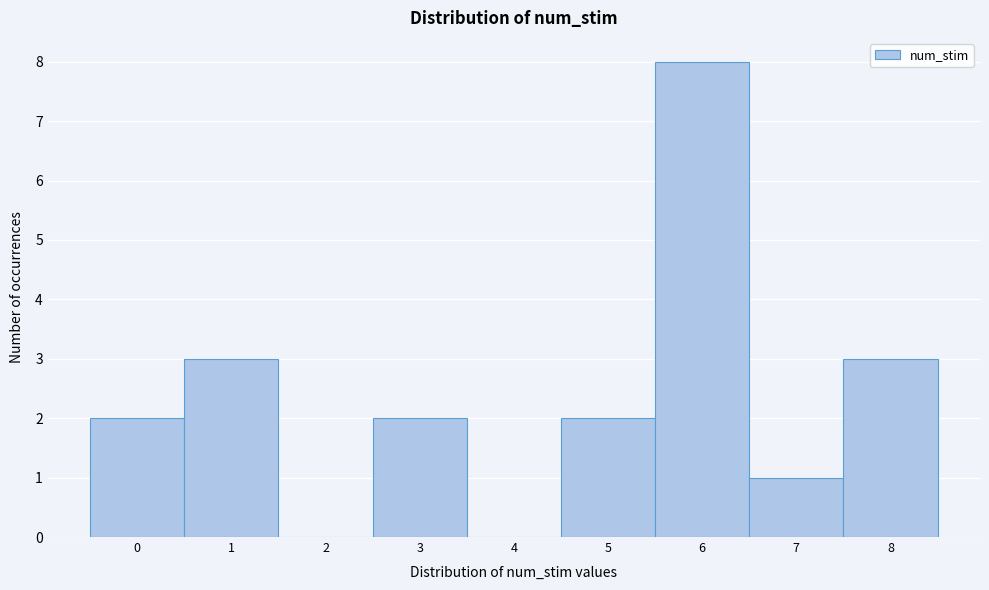

Reading left to right, list every bar in this chart as the range it spans on the x-axis followed by its height. The values are not printed on the chart, so give them approximately, as read against the axis.

-0.5 to 0.5: 2
0.5 to 1.5: 3
1.5 to 2.5: 0
2.5 to 3.5: 2
3.5 to 4.5: 0
4.5 to 5.5: 2
5.5 to 6.5: 8
6.5 to 7.5: 1
7.5 to 8.5: 3